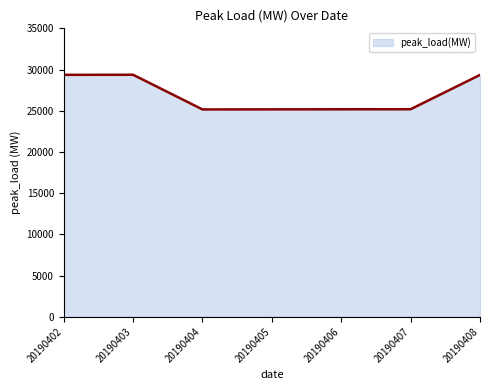

What is the greatest value displayed?

29365